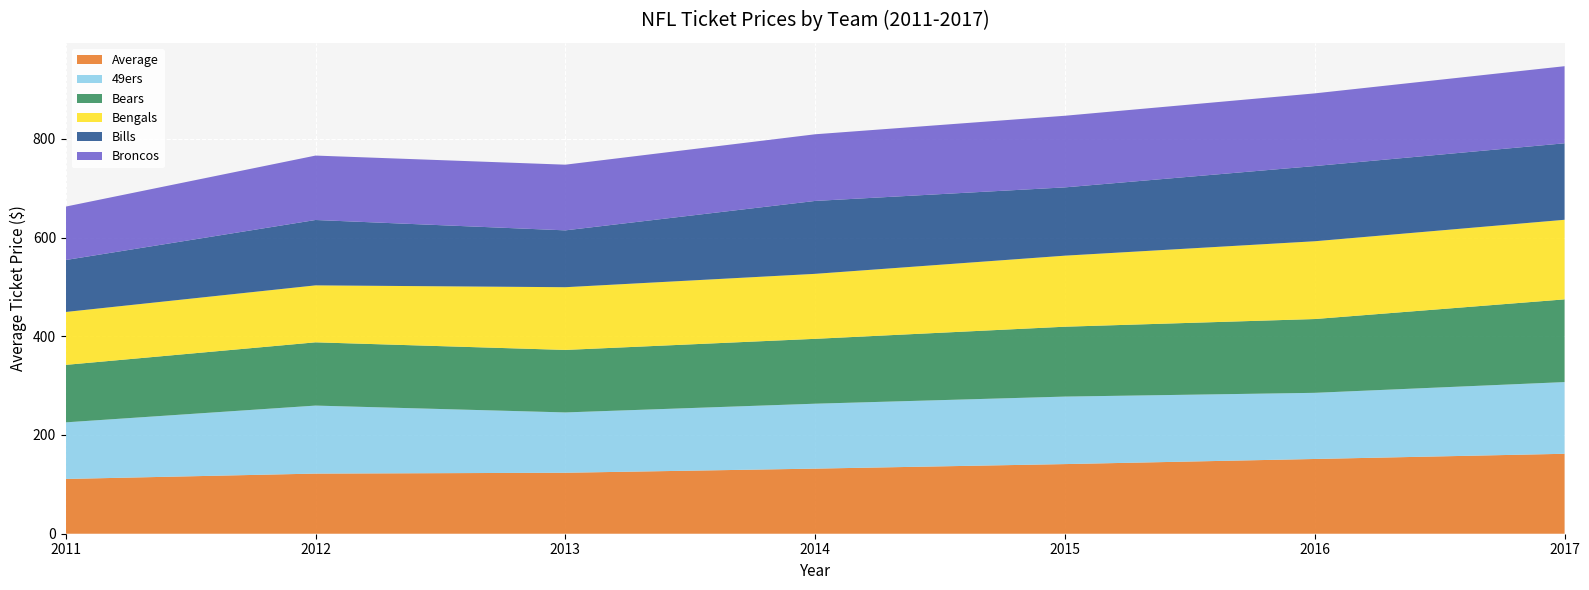

Reading right to left, what are all the values shown in this chart?

Average: 161.9	151.4	141.1	131.9	123.5	121.8	110.9
49ers: 145.3	134.0	136.7	131.5	122.2	137.8	114.7
Bears: 167.5	149.5	141.6	131.4	126.6	128.2	116.4
Bengals: 161.3	157.6	143.9	131.6	127.1	115.4	107.2
Bills: 154.9	152.3	138.3	147.7	115.2	132.4	105.2
Broncos: 156.2	147.2	145.1	135.0	133.0	130.5	108.2